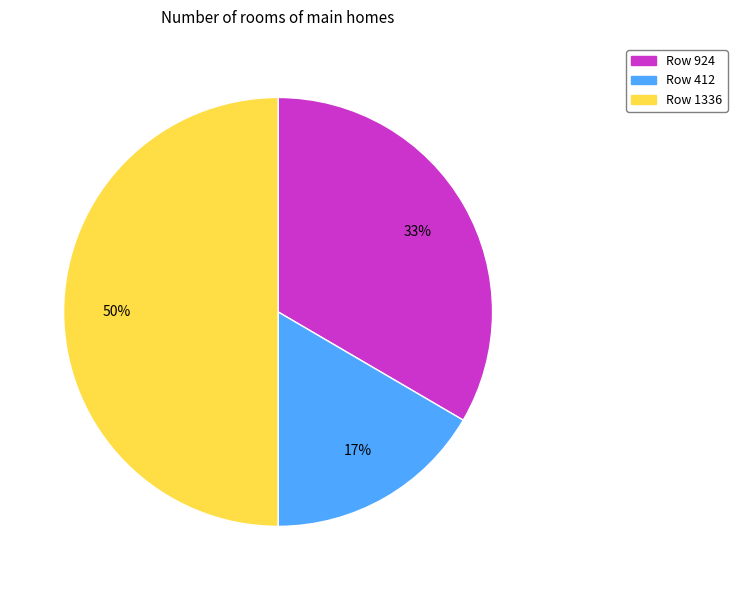

How many segments does this pie chart have?

3